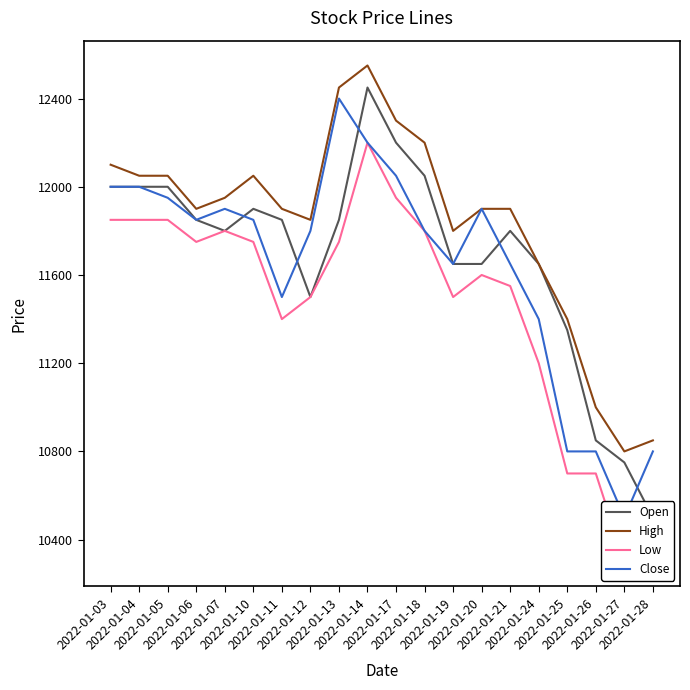

What are all the series names shown in the legend?

Open, High, Low, Close